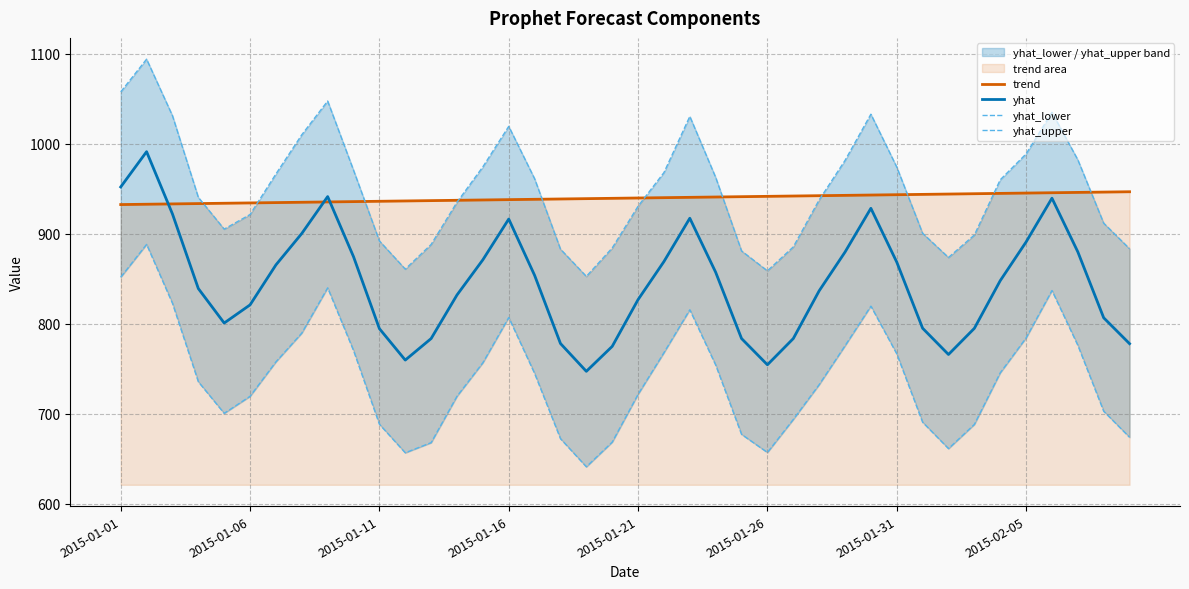

What is the maximum value for trend?

946.6